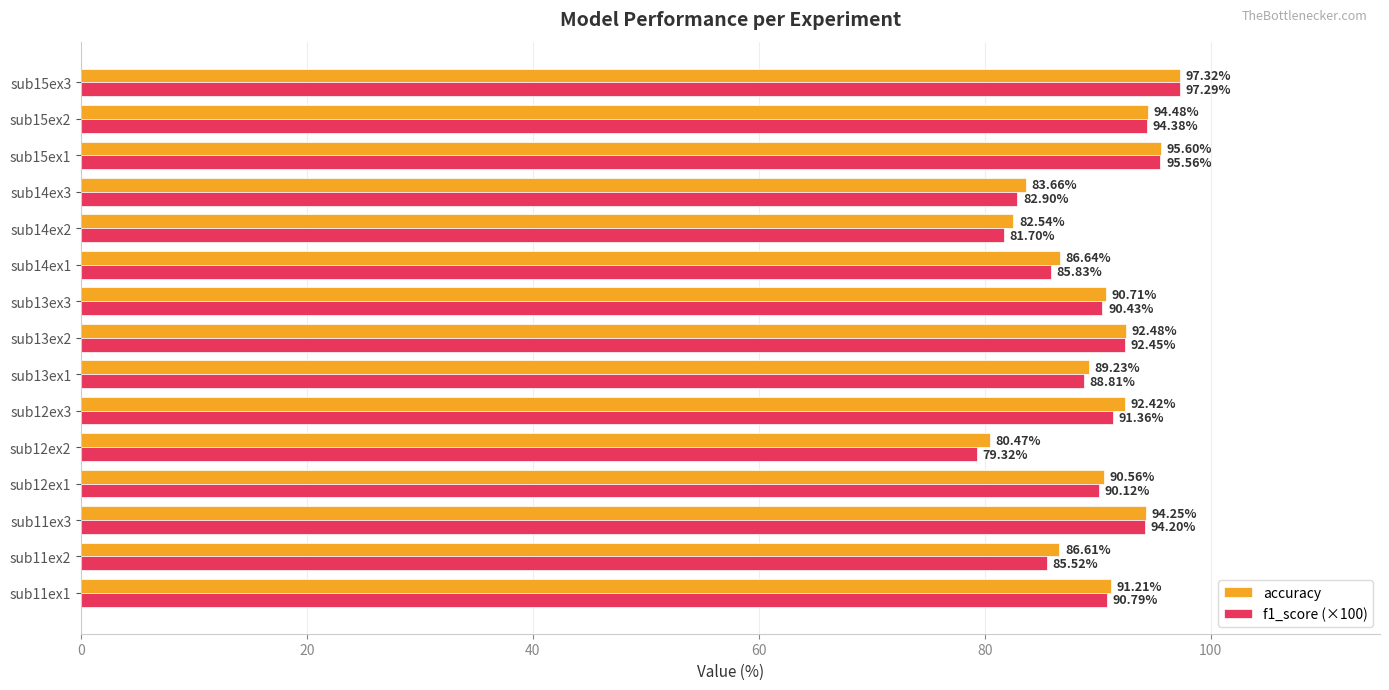

Which series changed the most between sub11ex2 and sub15ex1?

f1_score (×100)